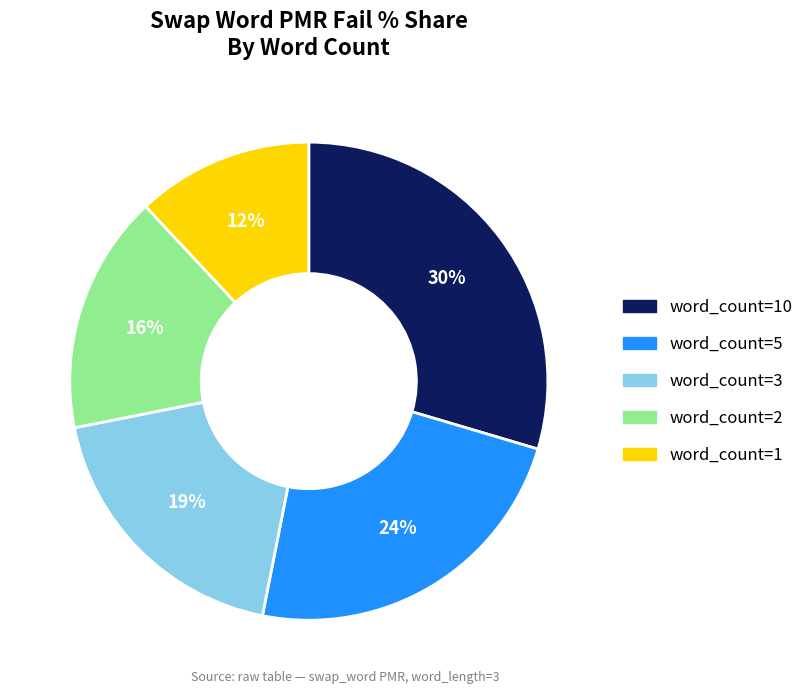

To the nearest percent, what portion does word_count=5 represent?

24%